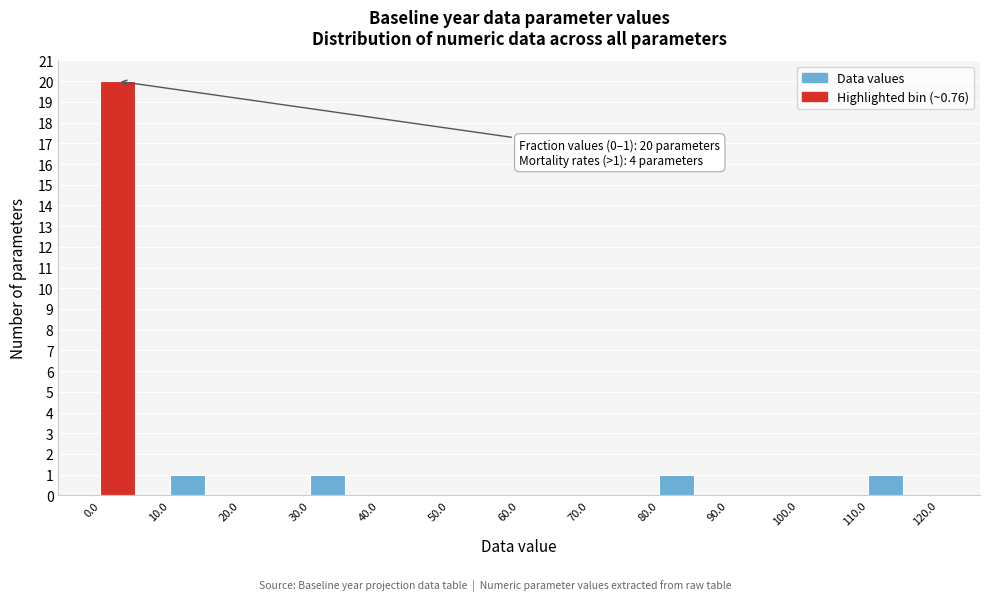

Which range on the x-axis has the tallest bar?

0 to 5